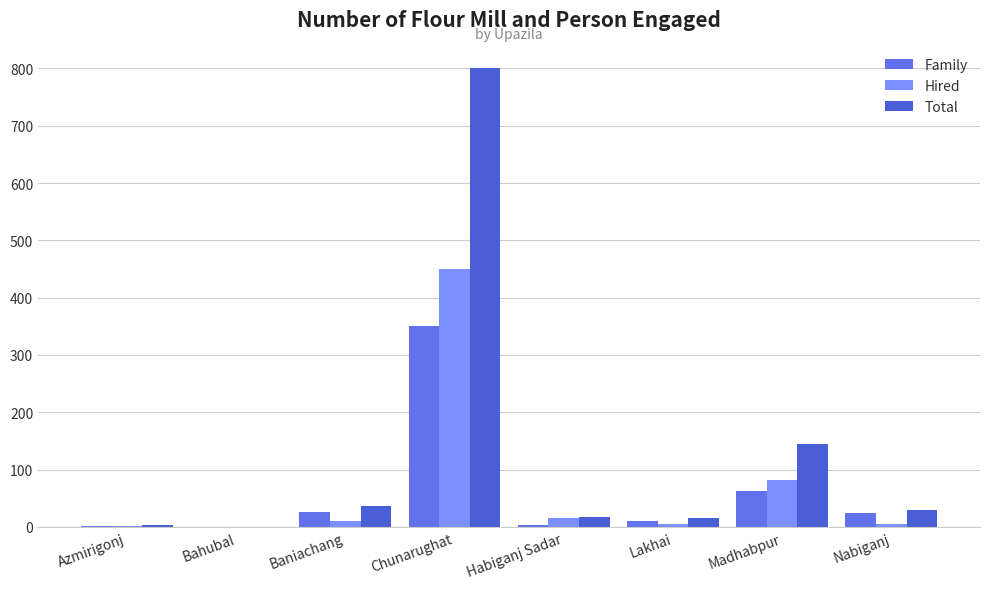

Which series has the largest total across all categories?

Total